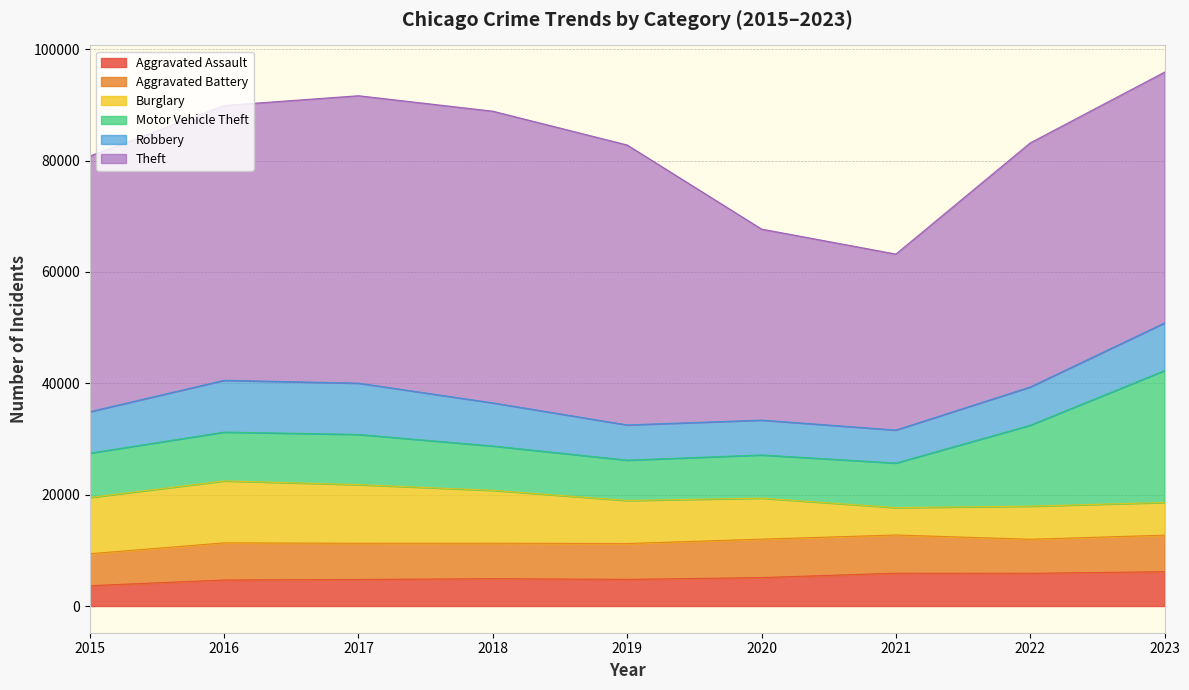

True or false: Robbery has a value of 6322 at 2019.

True